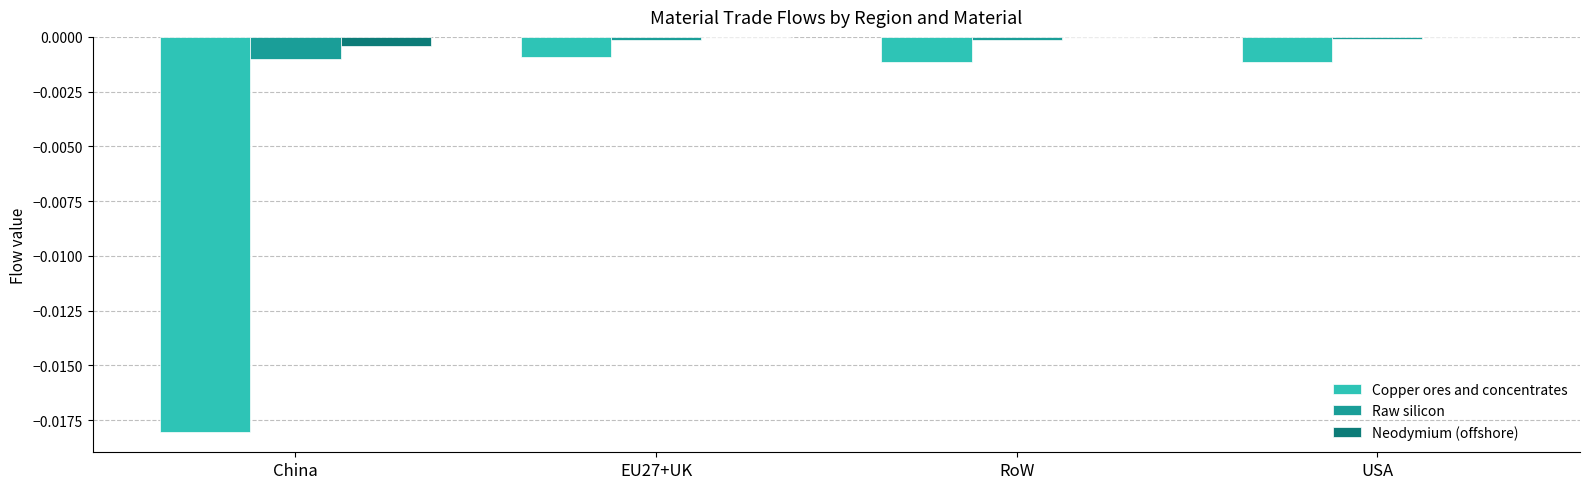

What are all the series names shown in the legend?

Copper ores and concentrates, Raw silicon, Neodymium (offshore)